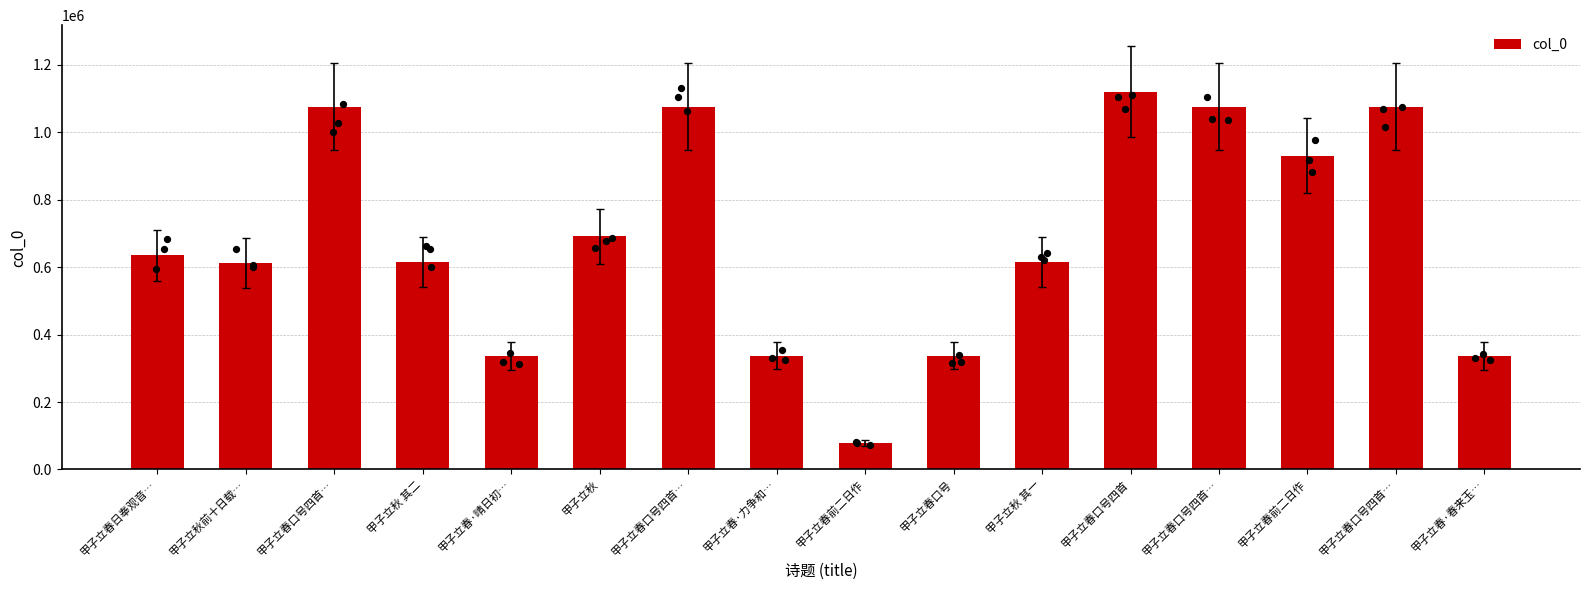

Between 甲子立秋 其二 and 甲子立春前二日作, which is larger?

甲子立春前二日作